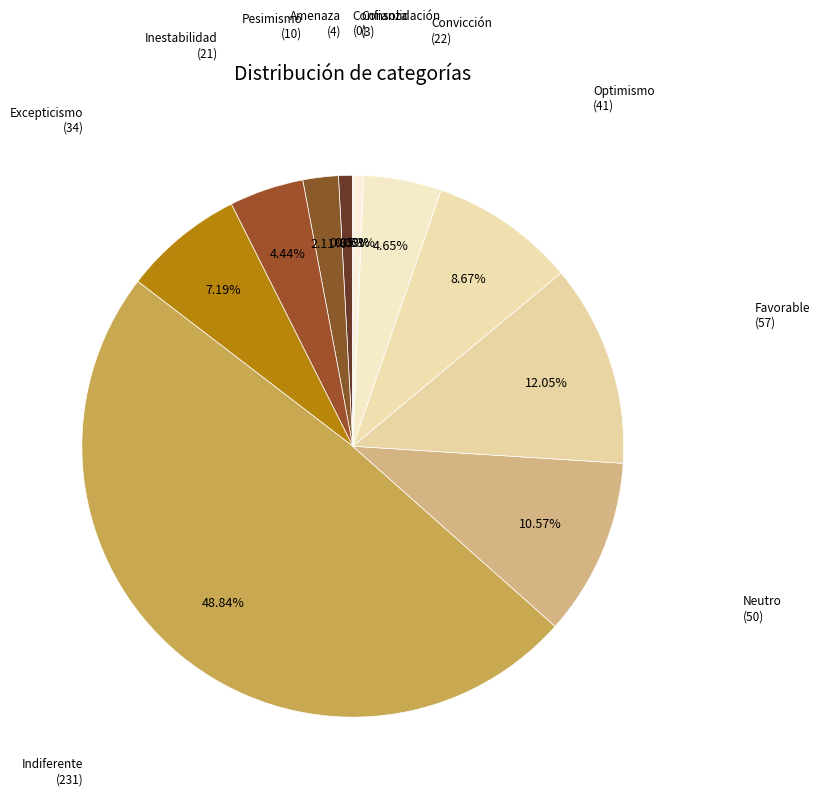

What percentage is the Indiferente slice, to the nearest percent?

49%